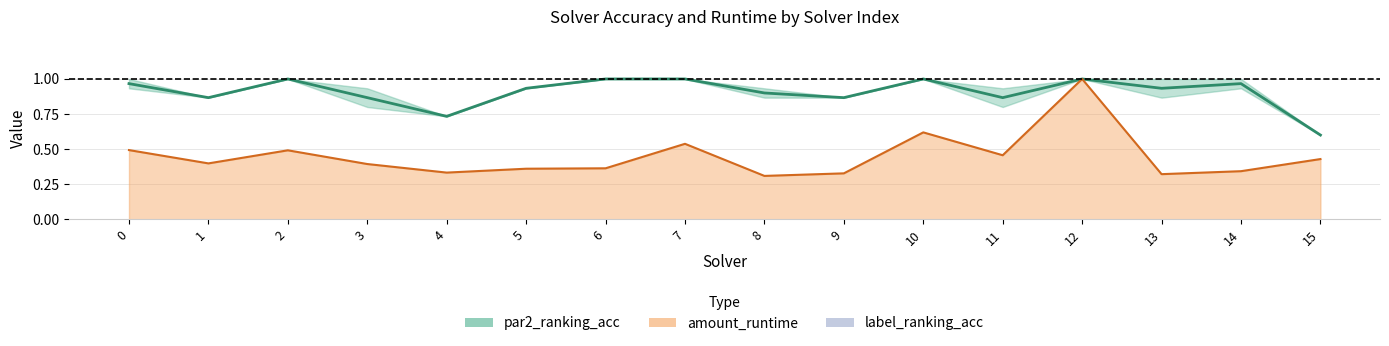

Reading left to right, extract all data points from this chart.

1.0	0.9	1.0	0.9	0.7	0.9	1.0	1.0	0.9	0.9	1.0	0.9	1.0	0.9	1.0	0.6